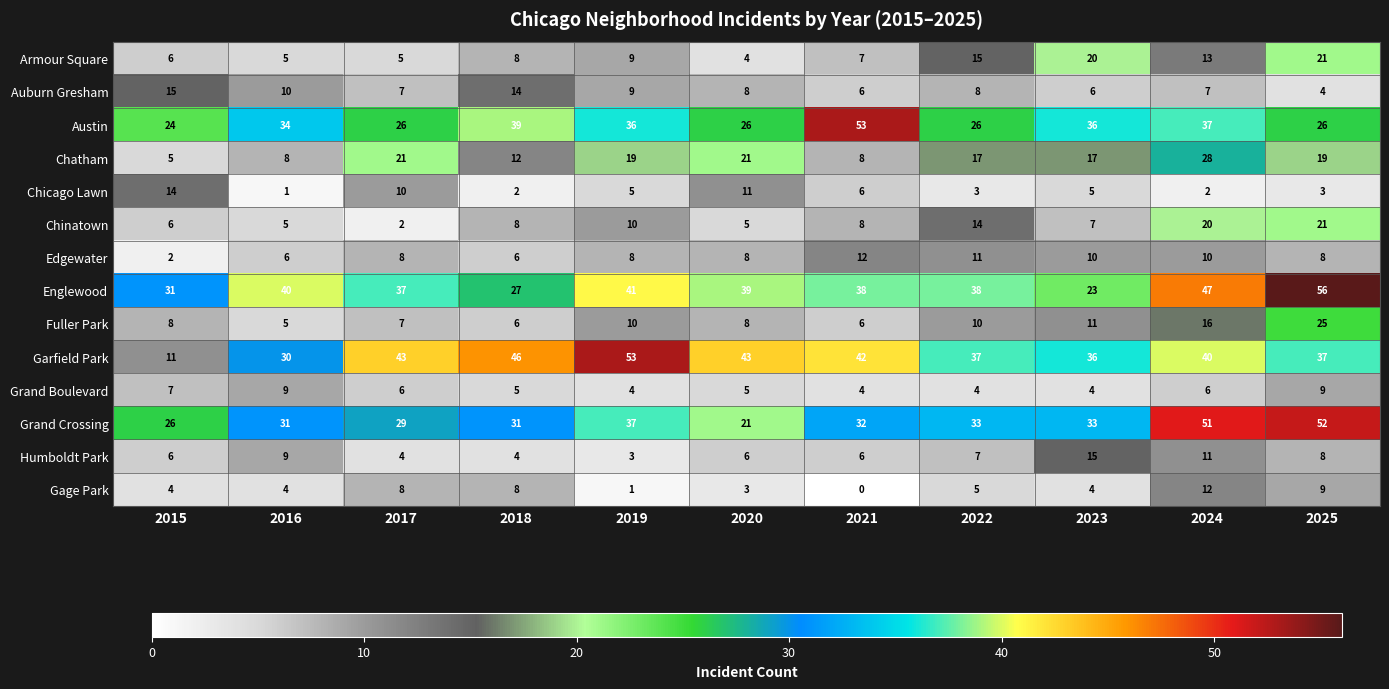

True or false: Fuller Park has a value of 10 at 2022.

True